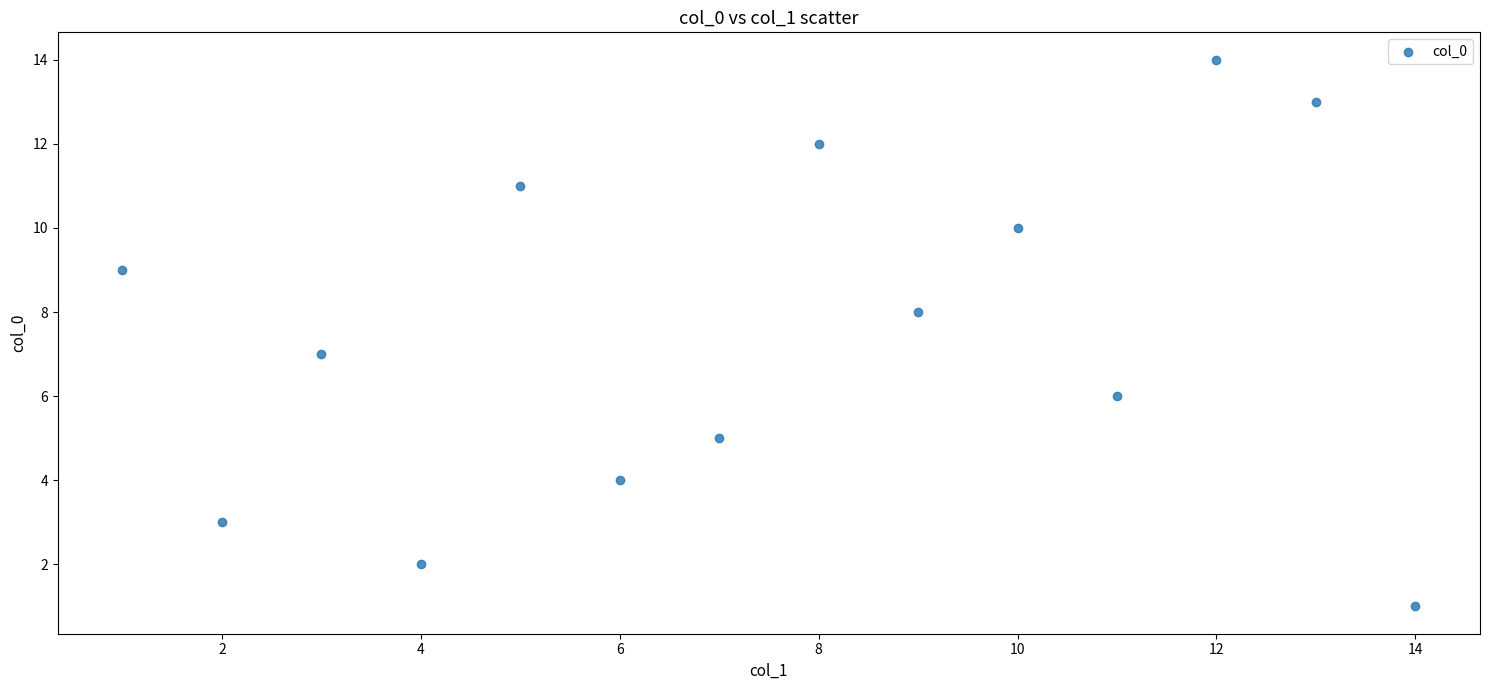

What is the range of X values (max minus min)?

13